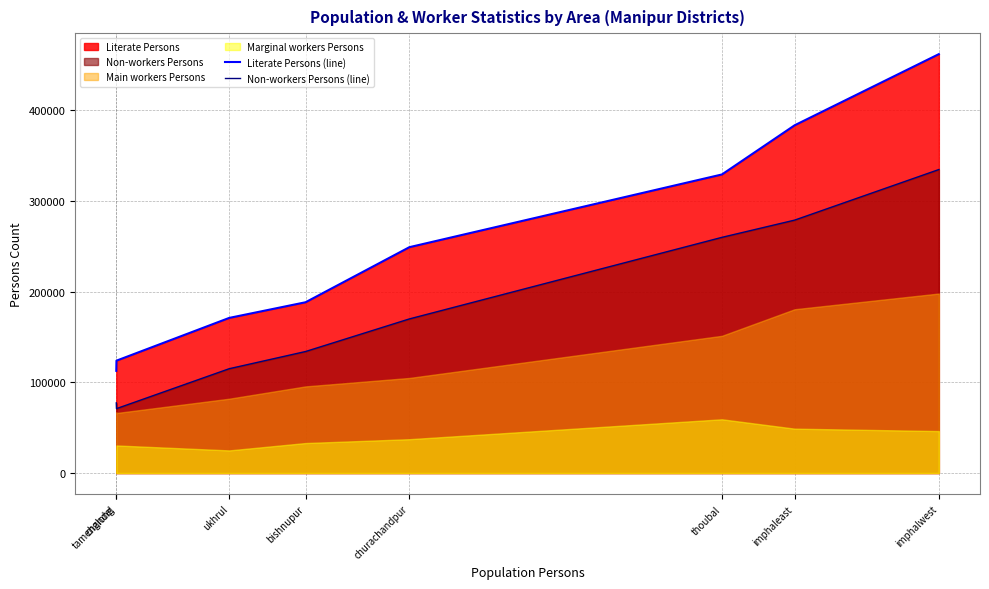

True or false: Literate Persons (line) has more than 2 points higher than both neighbors.

False